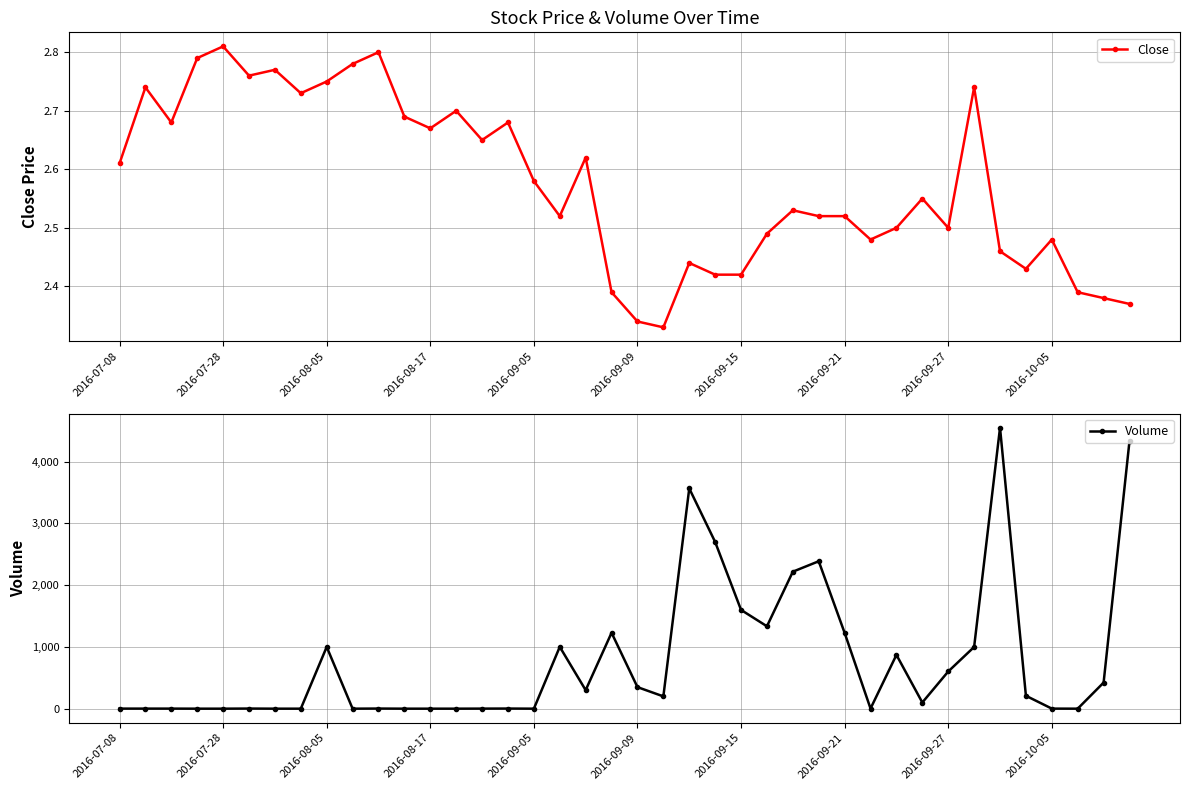

What is the maximum value for Volume?

4550